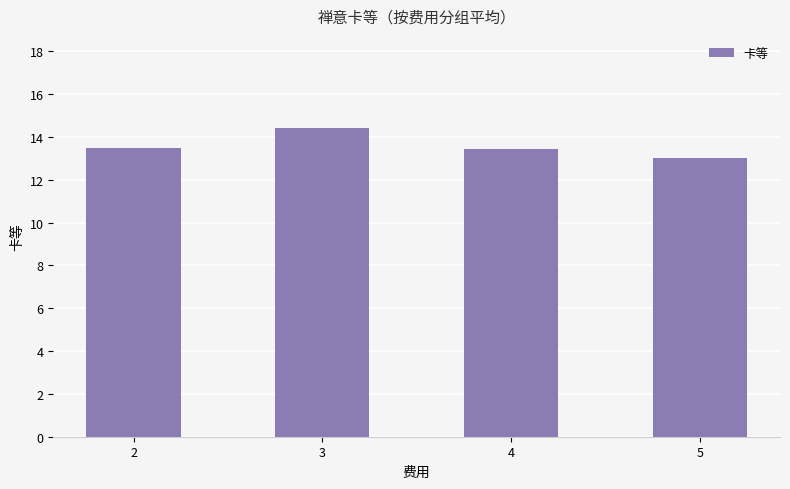

What is the greatest value displayed?

14.4